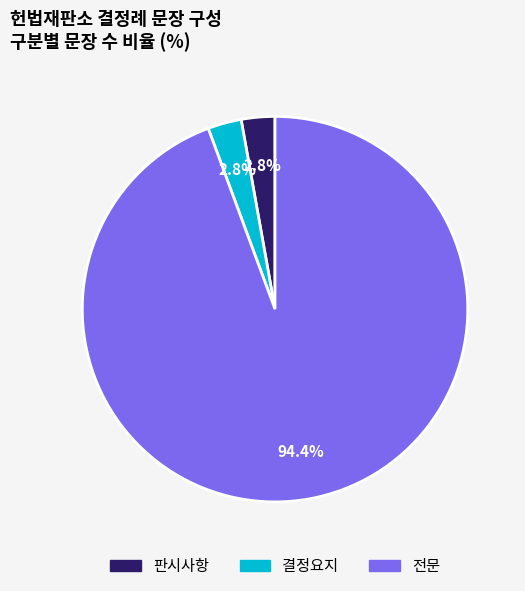

Does any single category account for the majority?

Yes